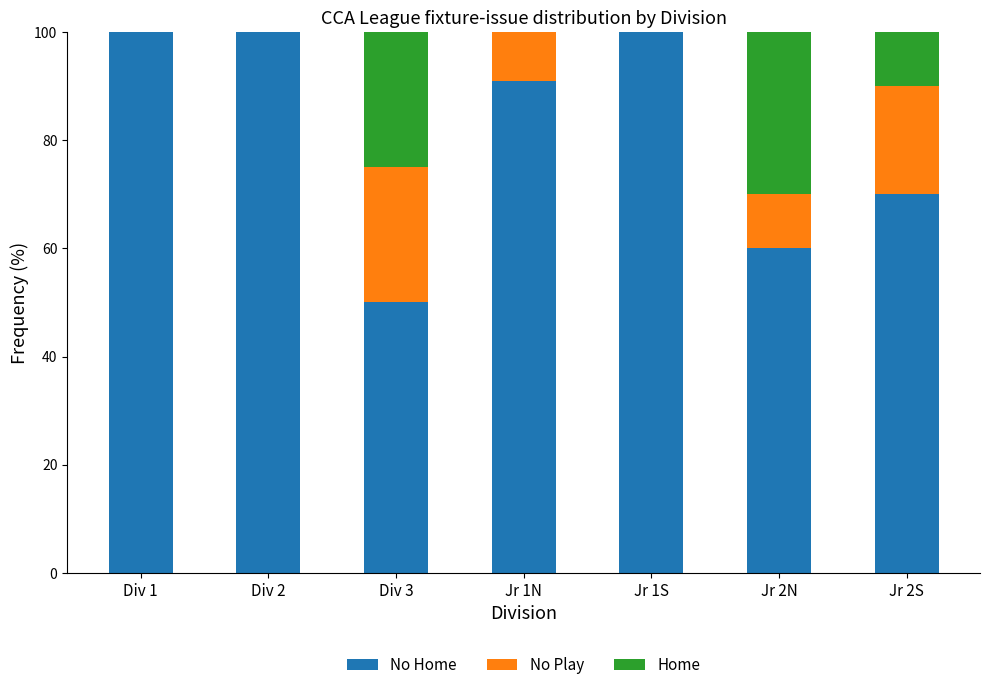

Which category has the lowest value across all series?

Div 1